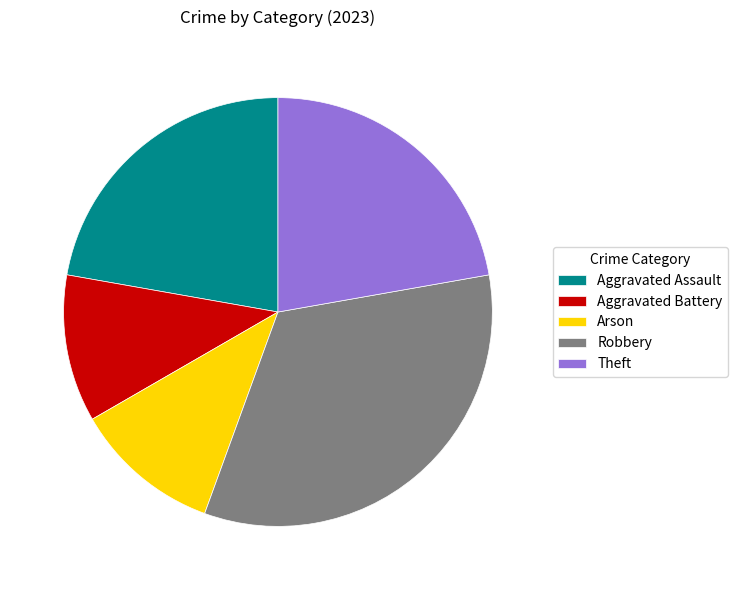

Is there any slice that represents more than half of the pie?

No